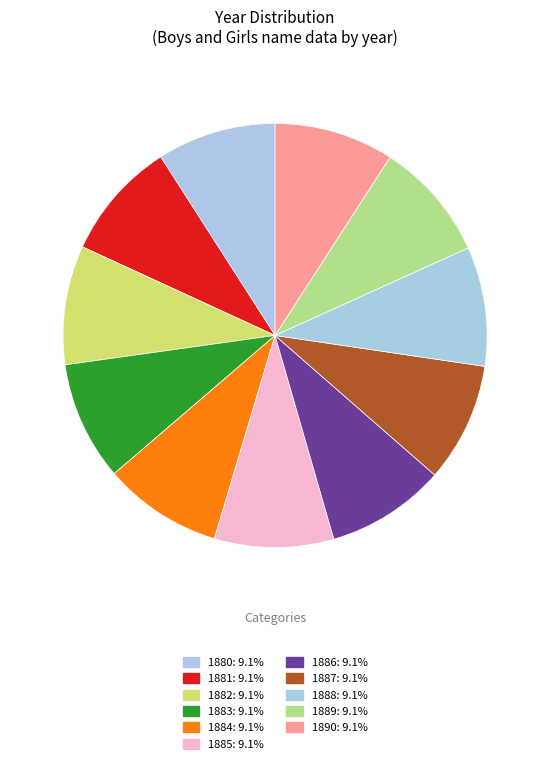

Between 1880 and 1890, which is larger?

1890